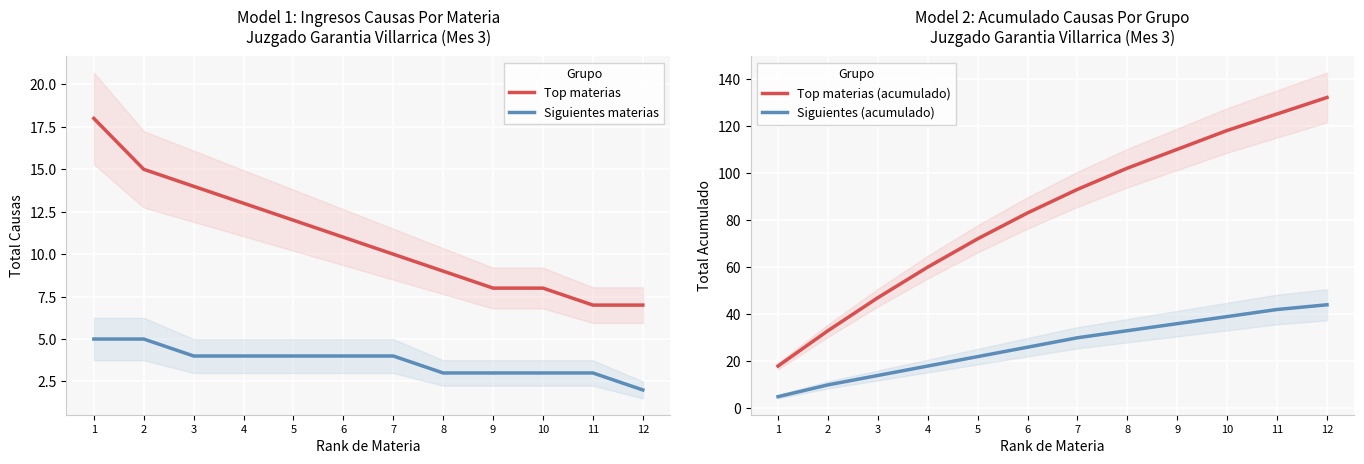

At 12, list the series in order from smallest to largest.

Siguientes materias, Top materias, Siguientes (acumulado), Top materias (acumulado)